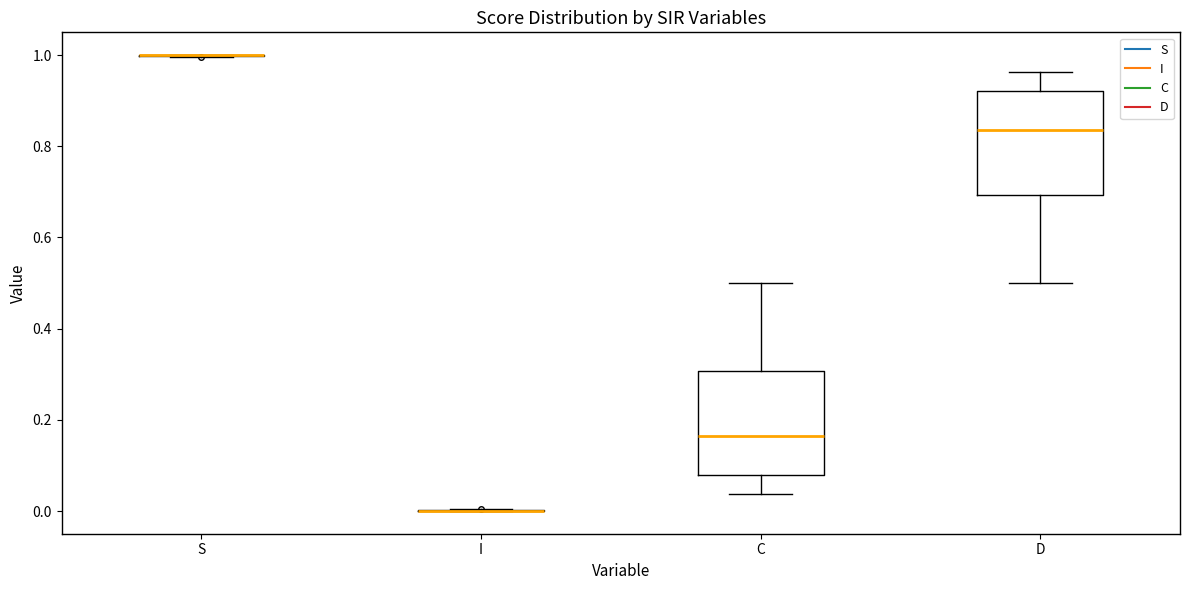

Reading left to right, transcribe this box plot: for each box, give where its median line is, the range the box spans, and where its two whiskers end, as read against the y-axis. The values are not printed on the chart, so give them approximately, as read against the axis.

S: box collapsed to a line at 1.00, whiskers 1.00 to 1.00
I: box collapsed to a line at 0.00, whiskers 0.00 to 0.00
C: median 0.16, box 0.08 to 0.30, whiskers 0.04 to 0.50
D: median 0.84, box 0.70 to 0.92, whiskers 0.50 to 0.96